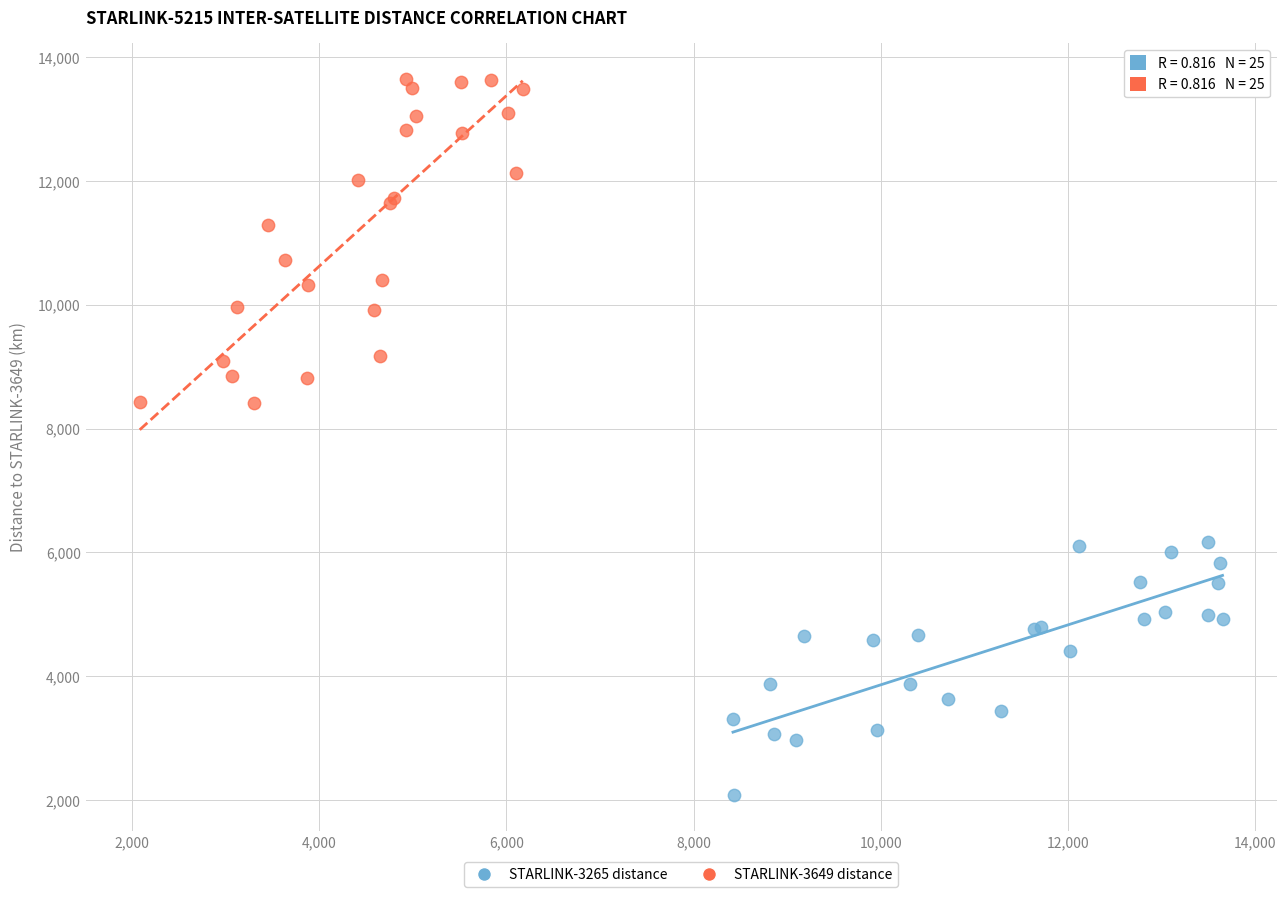

Which series has the widest spread of Y values?

STARLINK-3649 distance